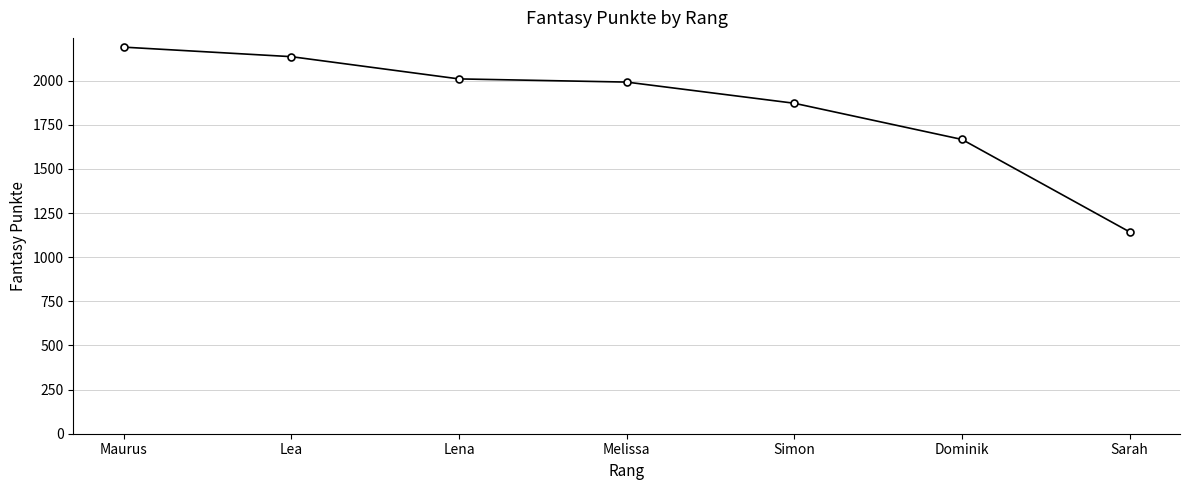

True or false: the data shows 1143 at Sarah.

True